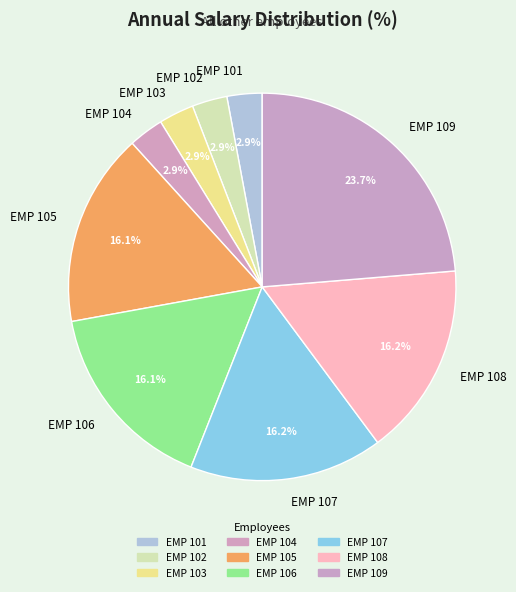

How many segments does this pie chart have?

9